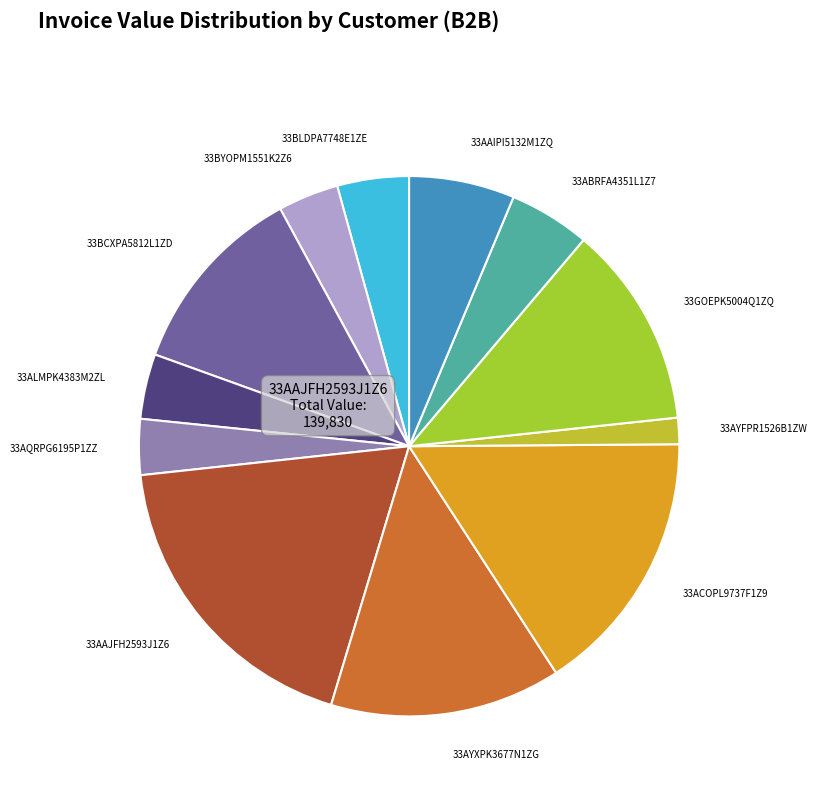

Is it true that 33ABRFA4351L1Z7 is 15% of the pie?

False